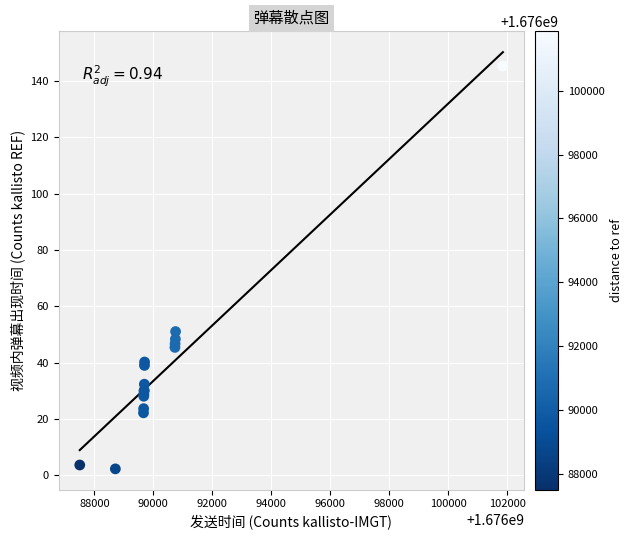

What Y value in the scatter plot is closest to 73?

51.0